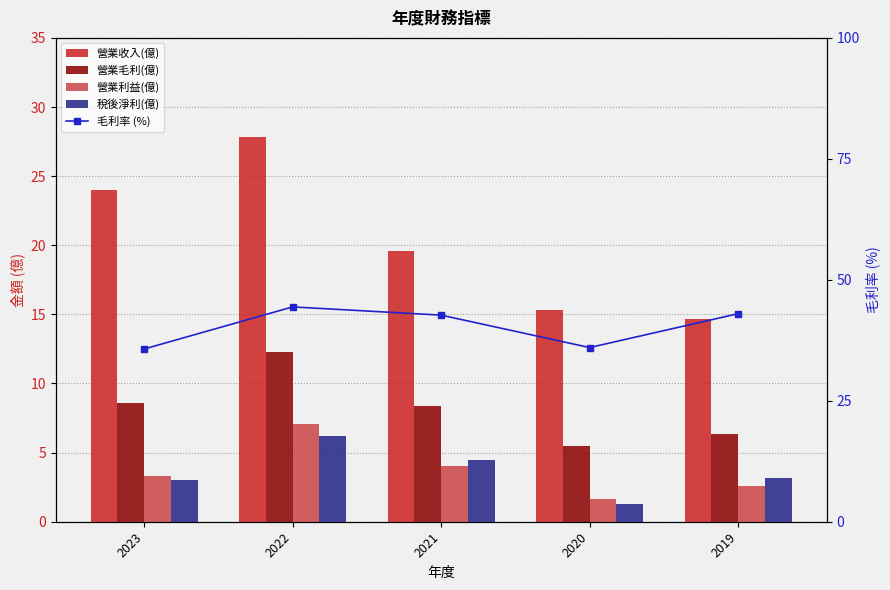

Reading right to left, list all the values displayed in this chart.

營業收入(億): 14.7	15.3	19.6	27.8	24.0
營業毛利(億): 6.3	5.5	8.4	12.3	8.6
營業利益(億): 2.5	1.6	4.1	7.1	3.3
稅後淨利(億): 3.2	1.3	4.4	6.2	3.0
毛利率 (%): 43.0	36.0	42.7	44.4	35.7